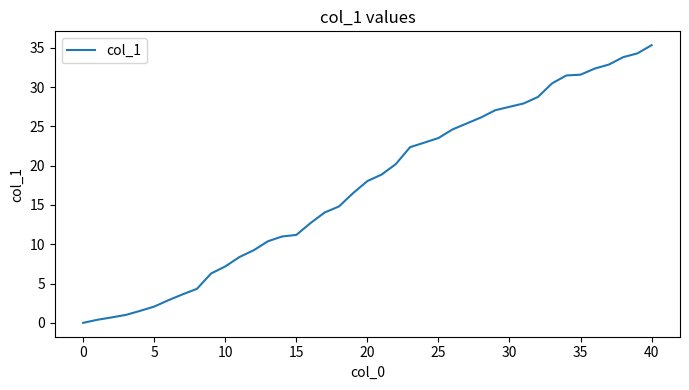

What is the difference between the maximum and minimum values?

35.3